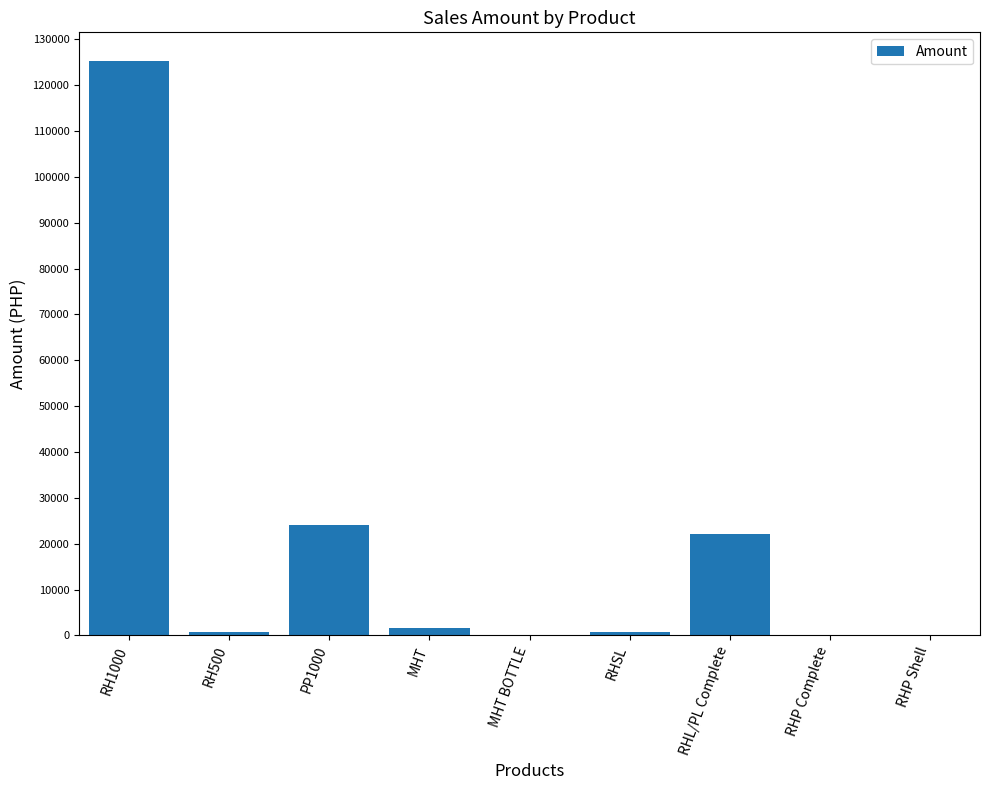

What is the maximum value shown in the chart?

125290